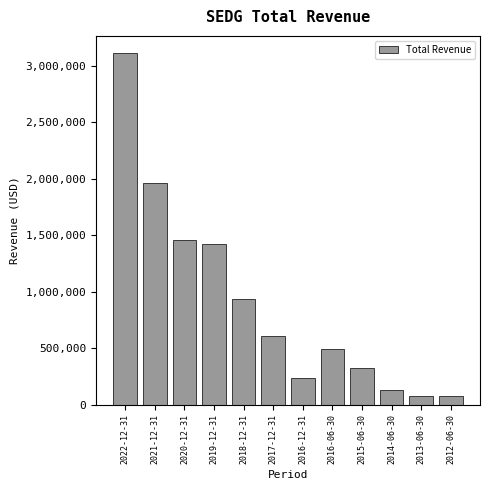

What is the difference between the maximum and minimum values?

3034900